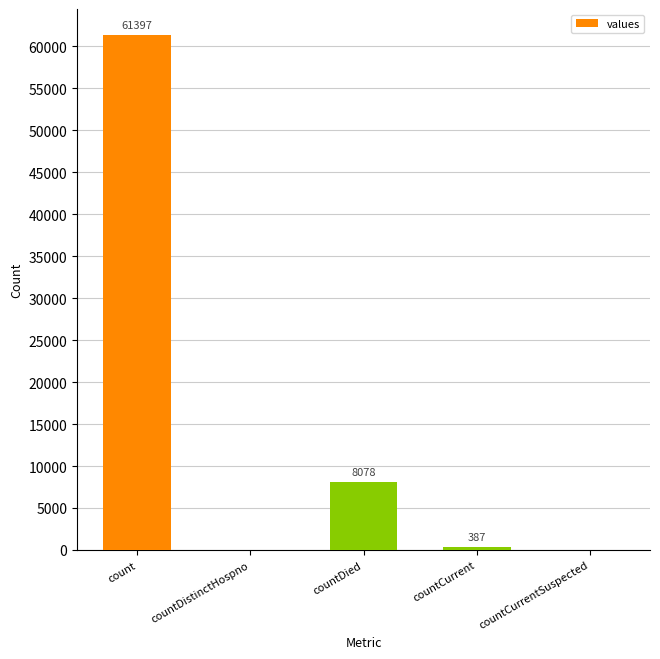

What is the change in value from count to countCurrentSuspected?

-61397